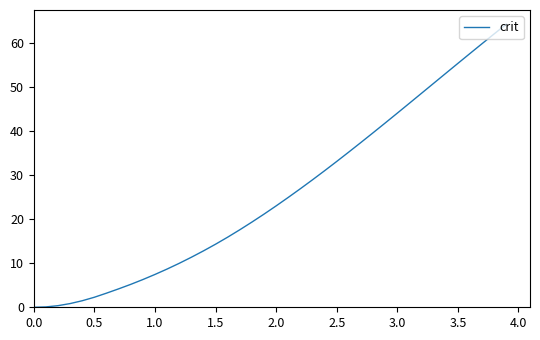

How many categories are shown in the chart?

40